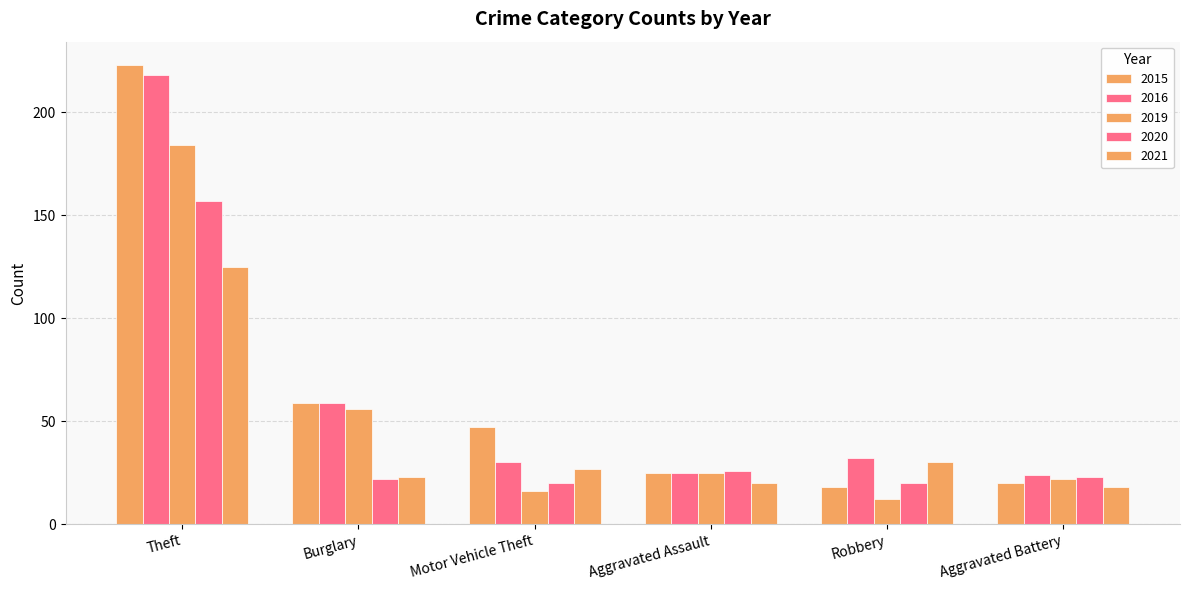

Does the chart contain any negative values?

No